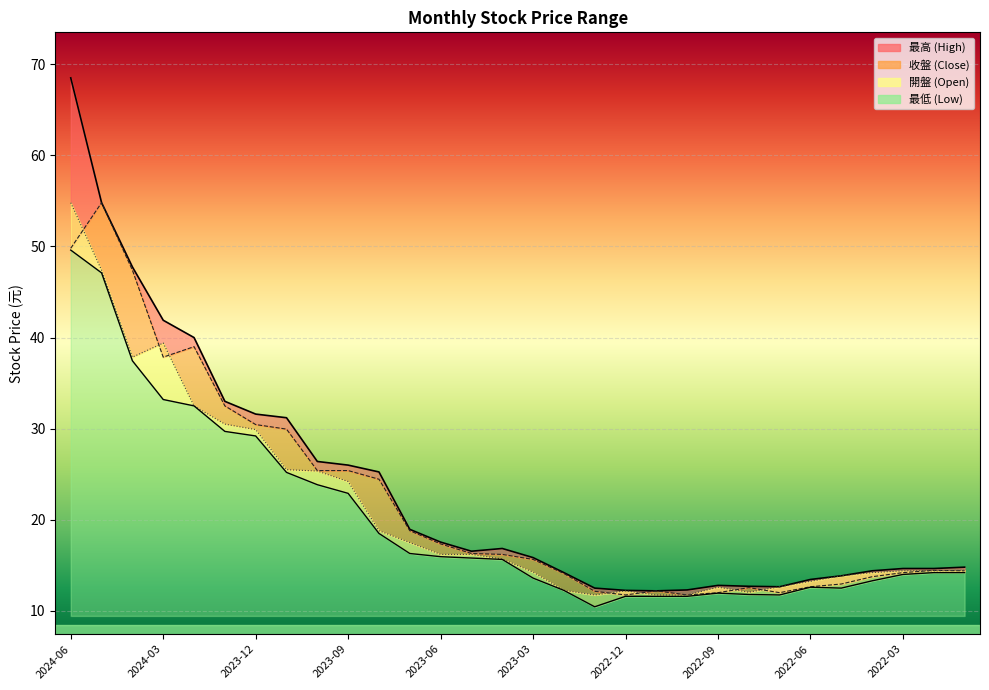

Which series has the widest spread of values?

最高